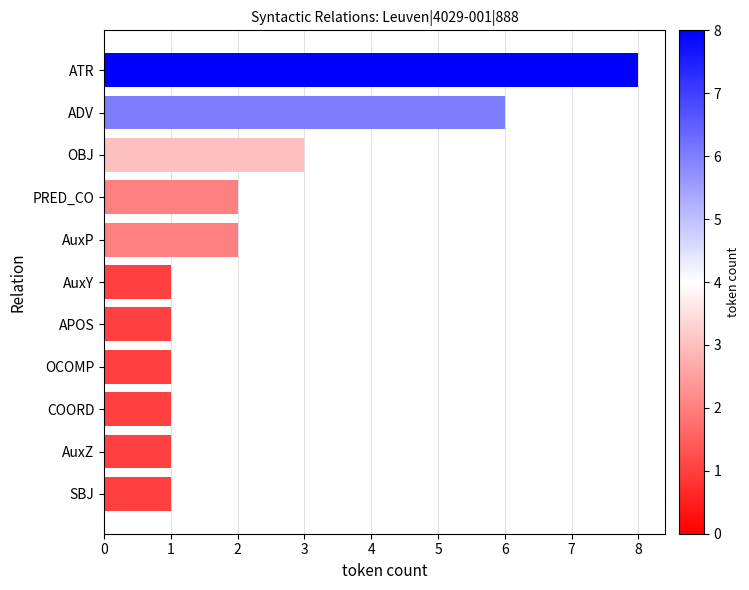

What is the average value?

2